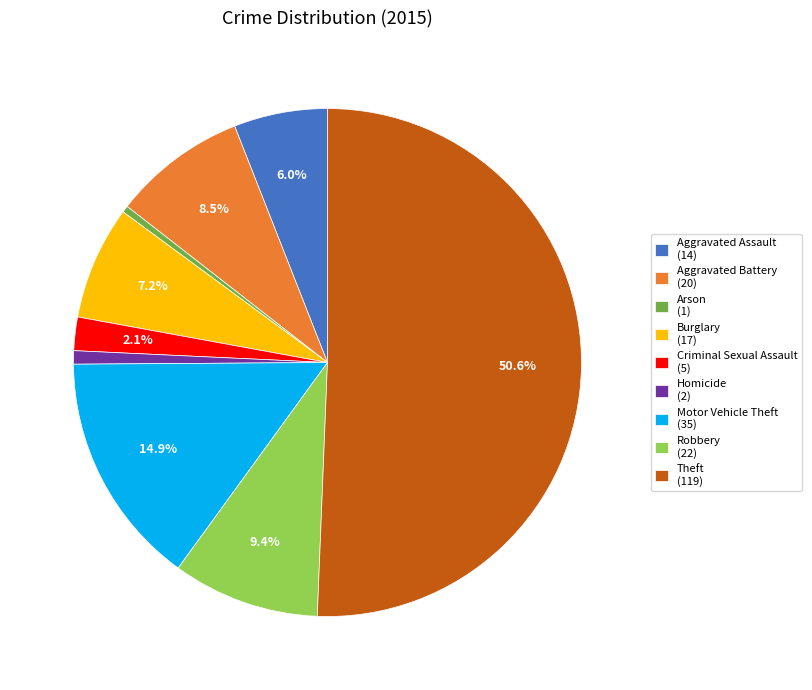

Between Arson (1) and Criminal Sexual Assault (5), which is larger?

Criminal Sexual Assault (5)